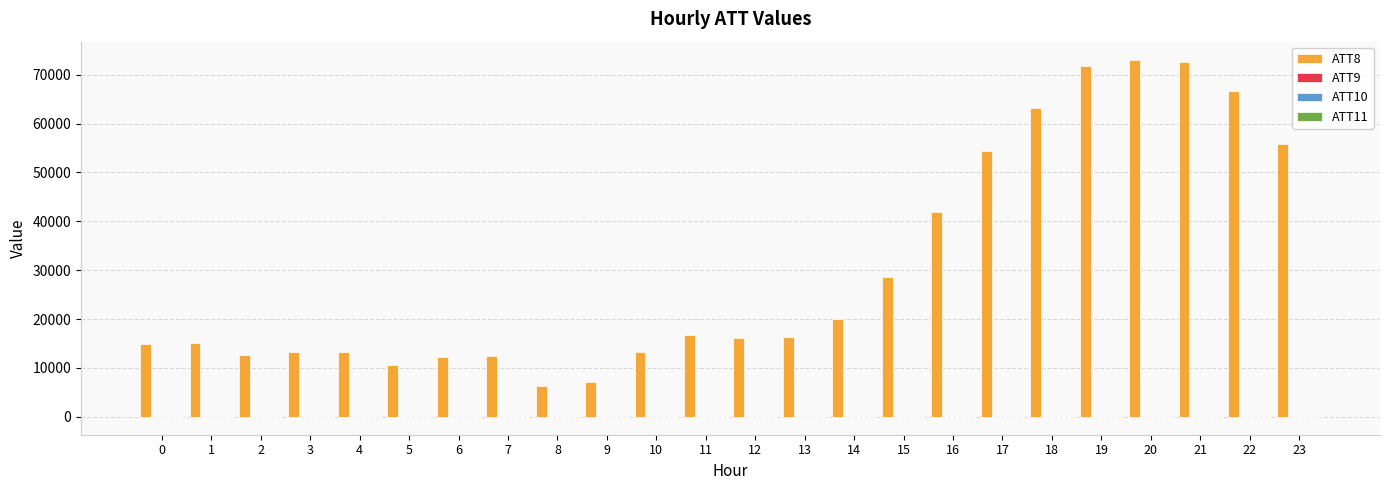

Which series has the largest total across all categories?

ATT8